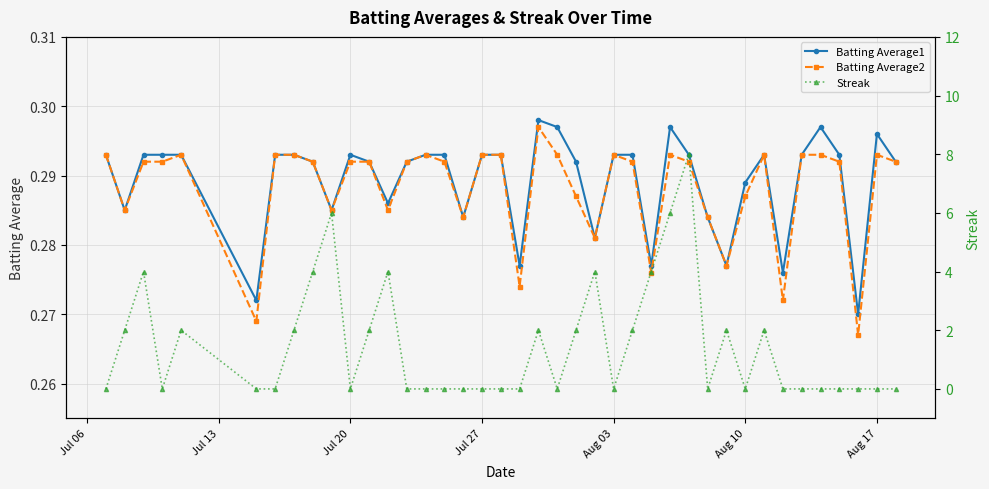

True or false: Batting Average2 and Batting Average1 intersect in this chart.

False